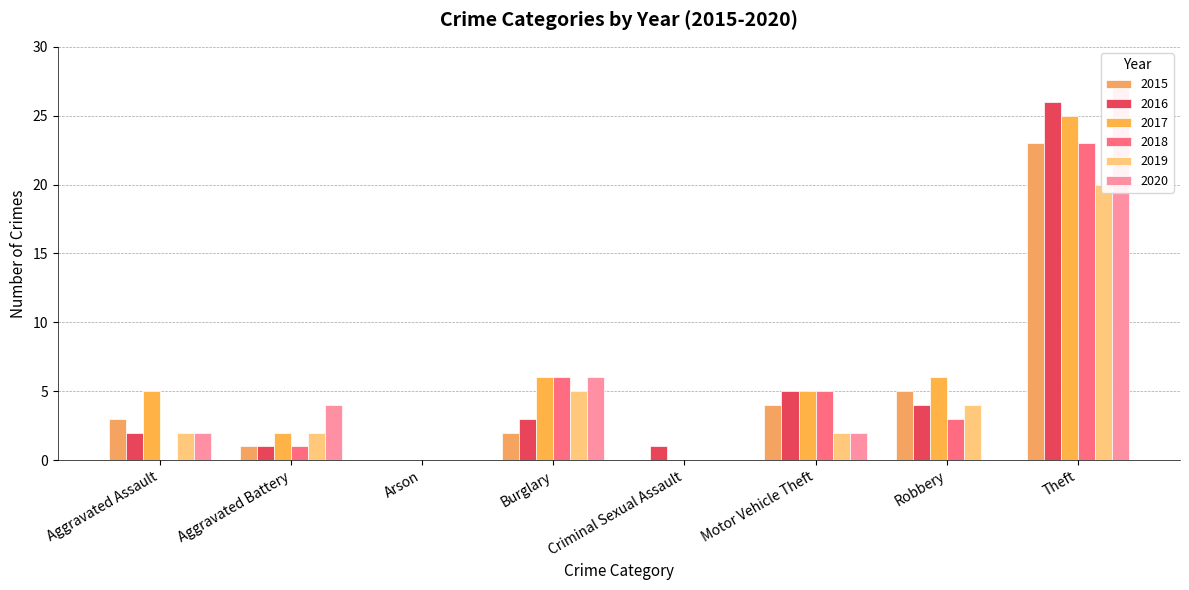

Which series has the largest total across all categories?

2017